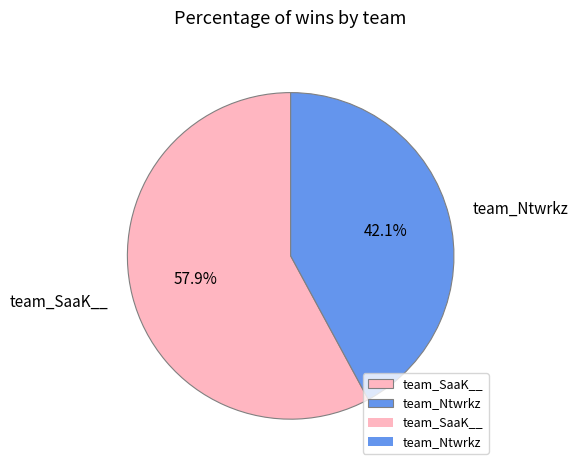

The team_Ntwrkz slice represents 42% of the pie. True or false?

True